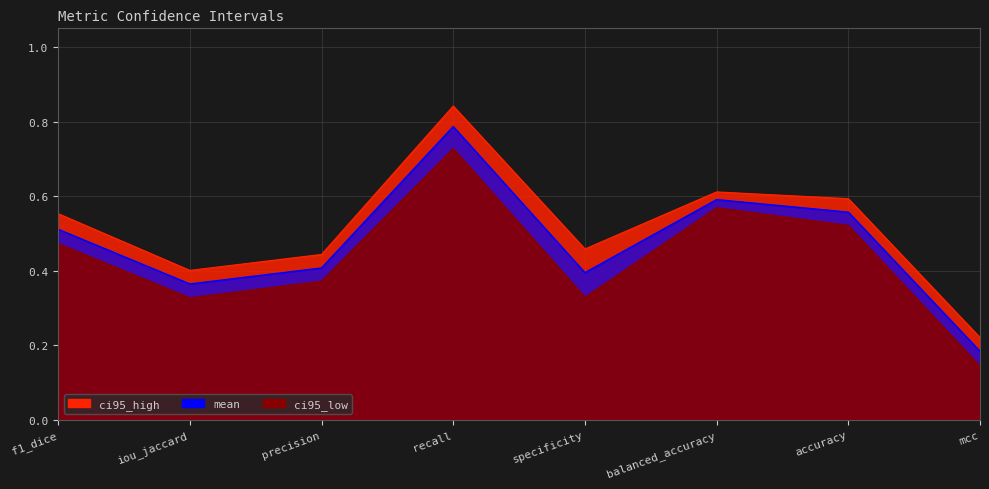

Which has a higher value, iou_jaccard or balanced_accuracy?

balanced_accuracy